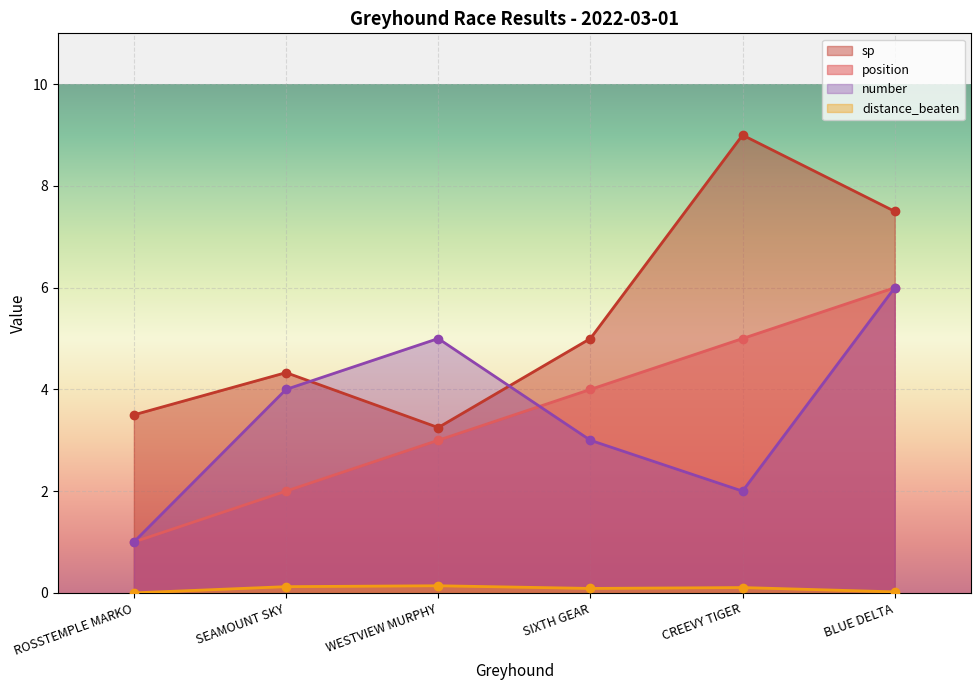

True or false: sp has more than 0 interior local peaks.

True